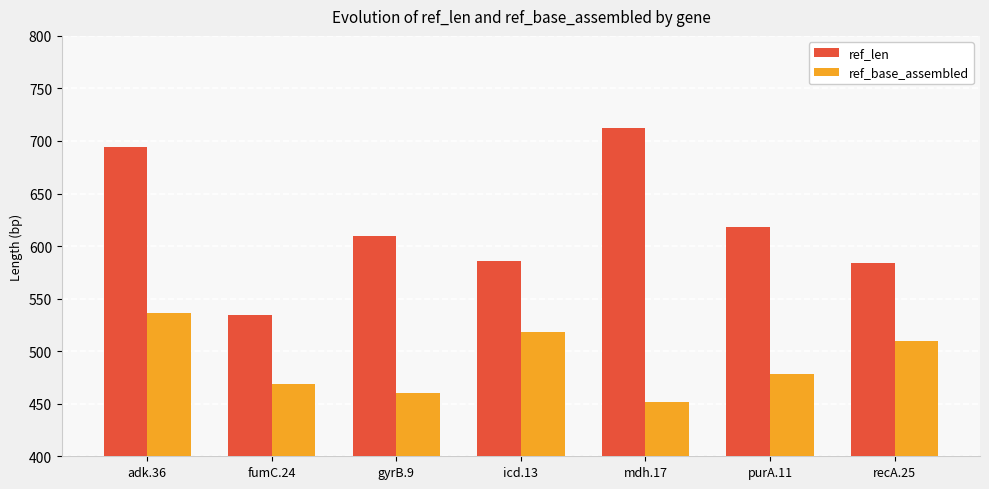

What is the difference between the ref_len values at purA.11 and recA.25?

34